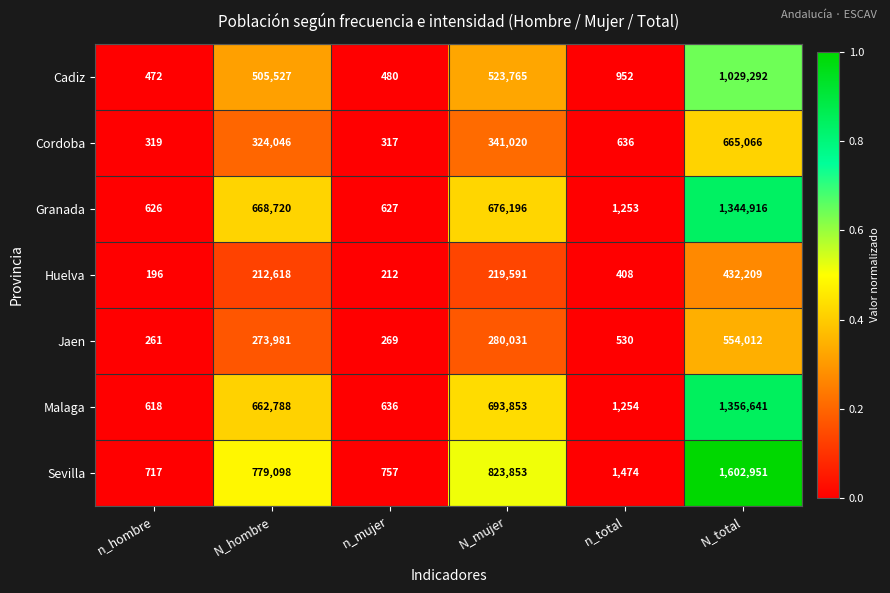

Rank the categories by Sevilla value from highest to lowest.

N_total, N_mujer, N_hombre, n_total, n_mujer, n_hombre